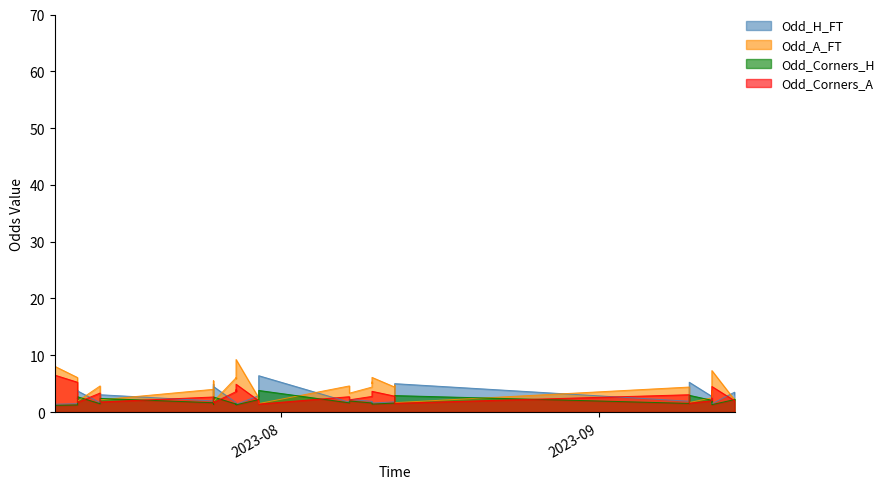

What is the sum of all Odd_H_FT values?

109.6